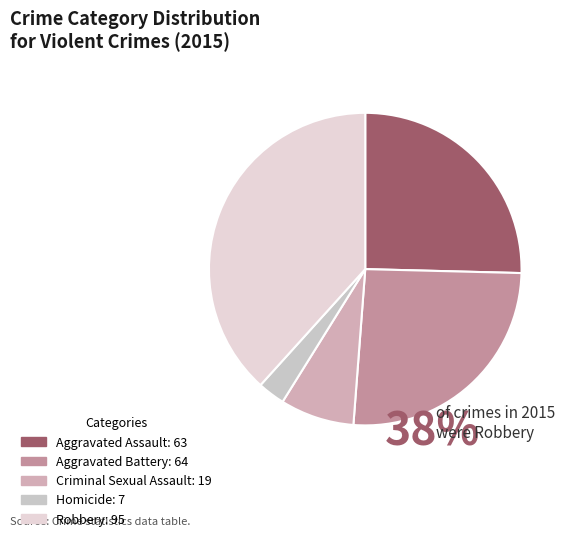

How many slices are in this pie chart?

5